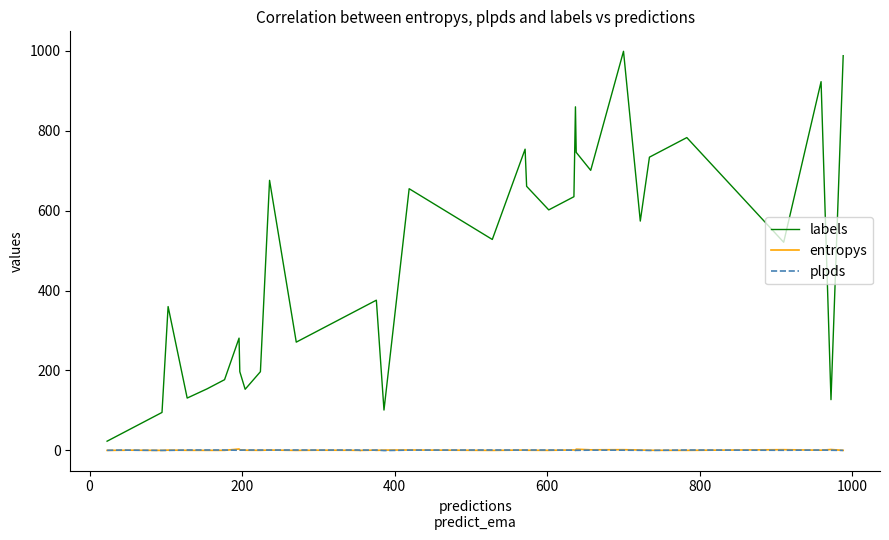

What is the difference between the maximum and minimum values in the labels series?

976.0